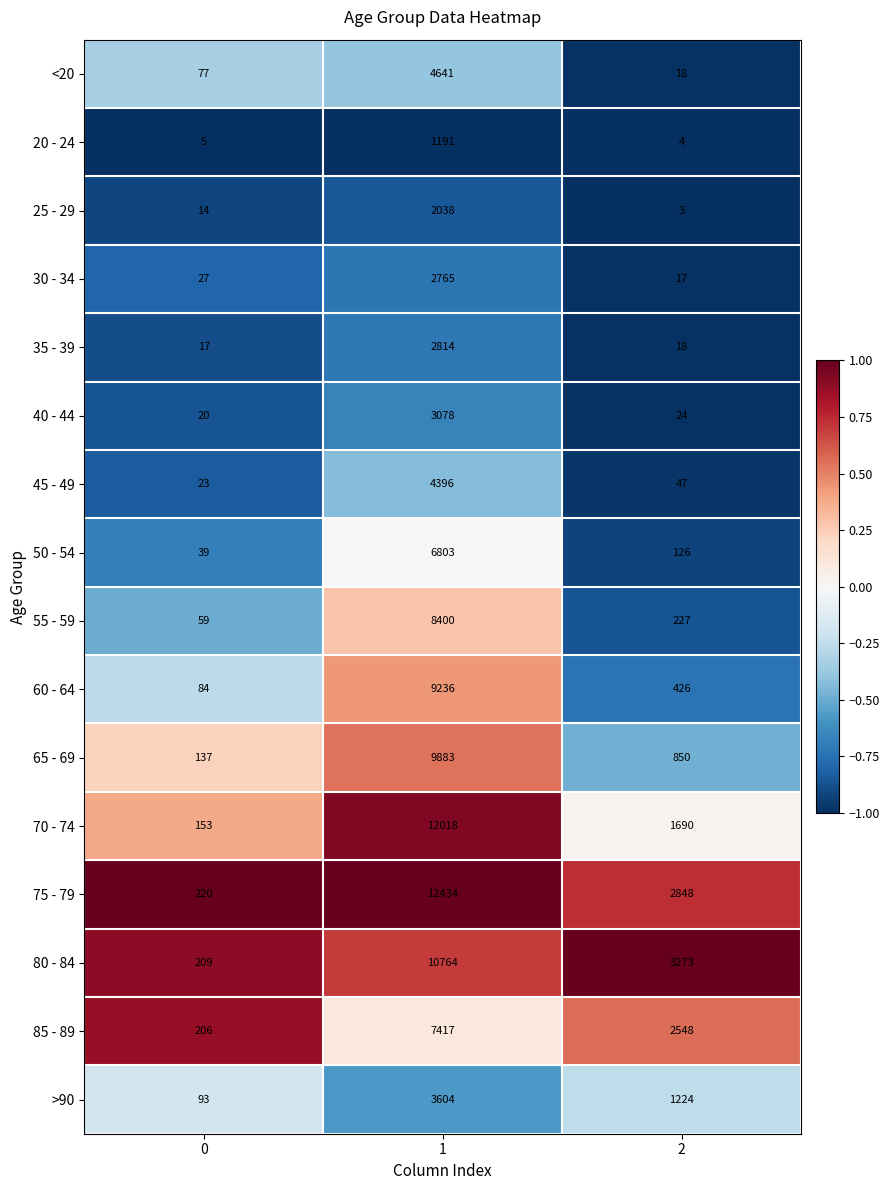

The 60 - 64 series shows 148 at 2. True or false?

False